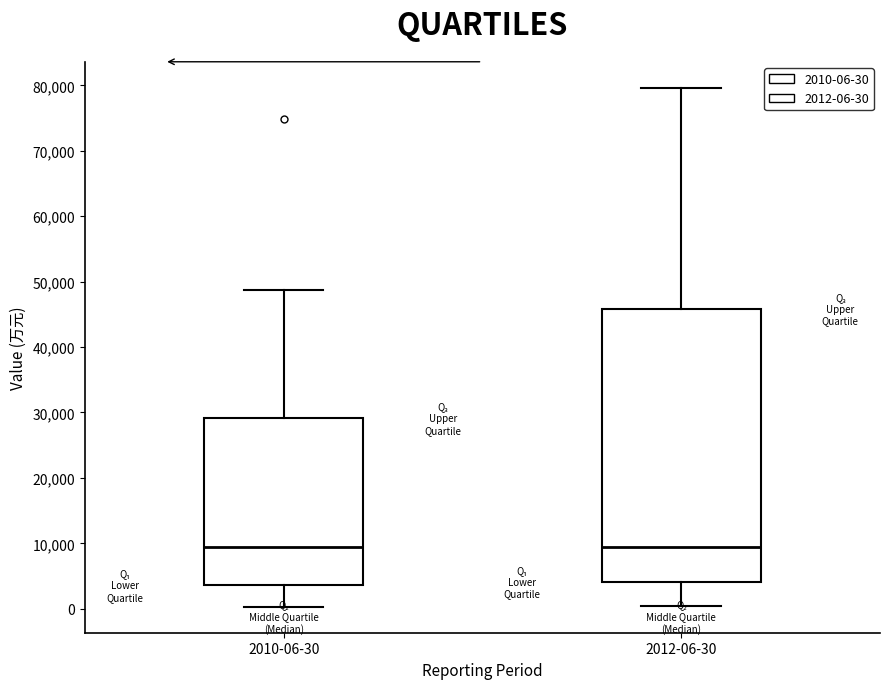

Reading left to right, read every box against the y-axis: the position of its median line, the range the box covers, and the ends of its whiskers. The values are not printed on the chart, so give them approximately, as read against the axis.

2010-06-30: median 9000, box 4000 to 29000, whiskers 0 to 49000
2012-06-30: median 9000, box 4000 to 46000, whiskers 0 to 80000